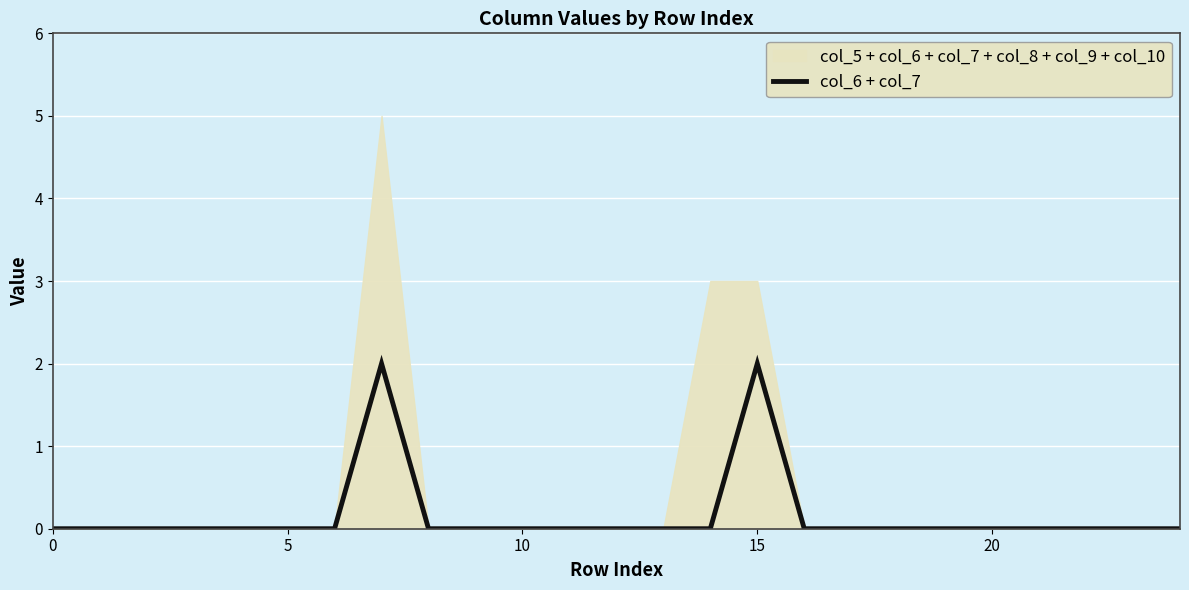

Is it true that col_6 + col_7 equals 1 at 20?

False